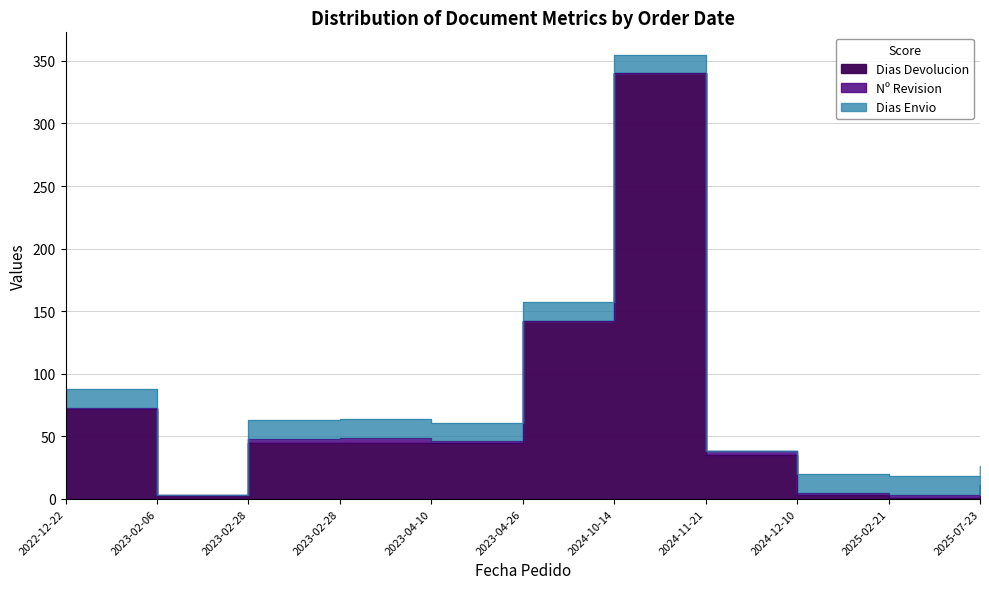

Which label corresponds to the largest value in the chart?

2024-10-14